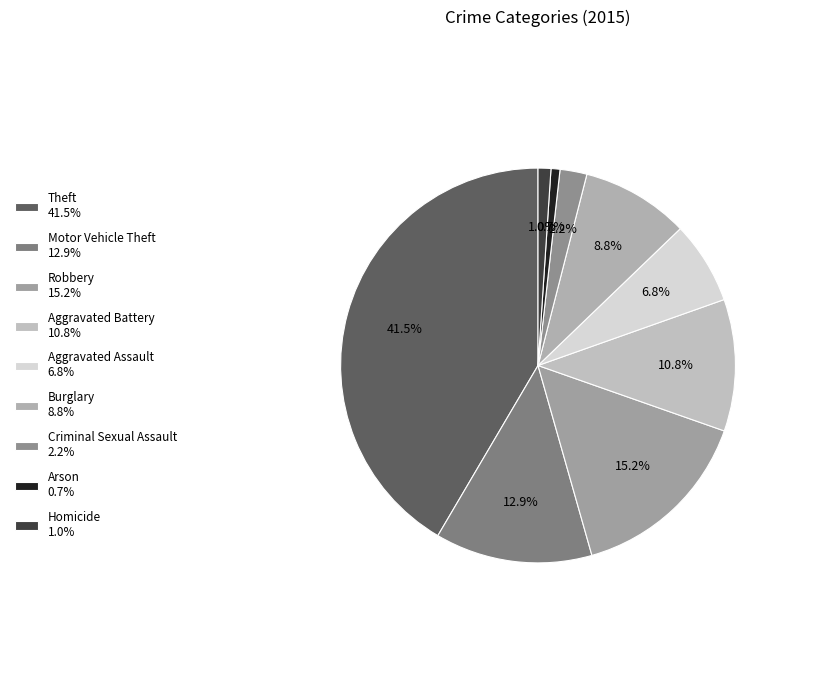

Which has a higher value, Aggravated Assault or Burglary?

Burglary